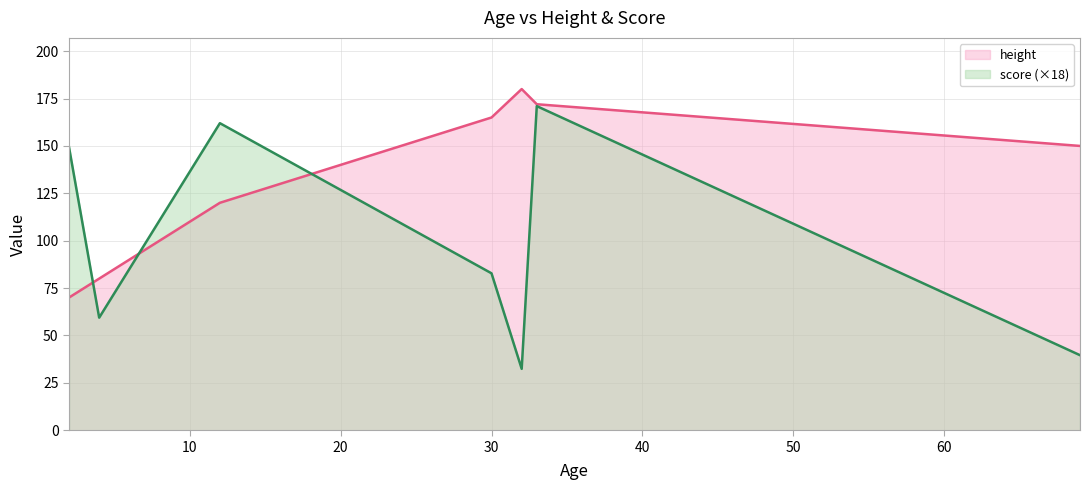

What value does the height series have at 33?

172.0